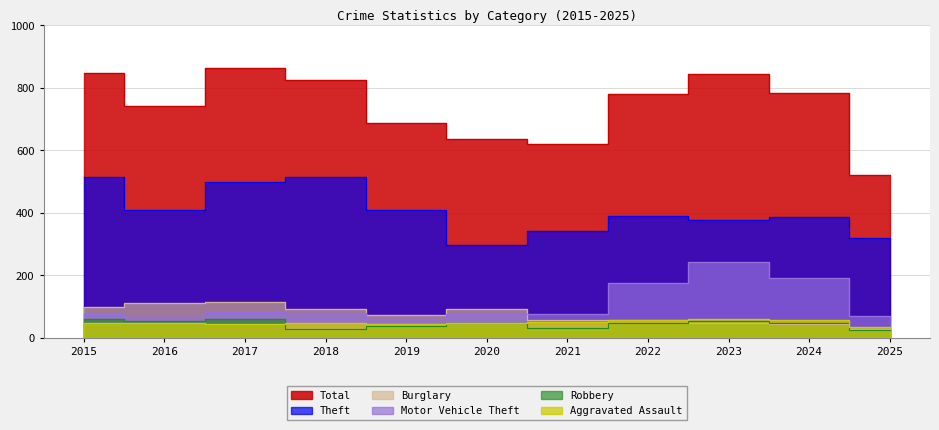

The value of Total at 2017 is 864. True or false?

True